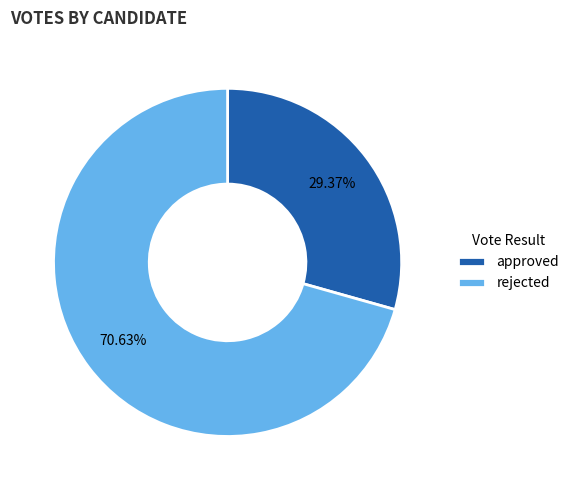

Approximately how many times larger is the value at rejected compared to approved?

2.4